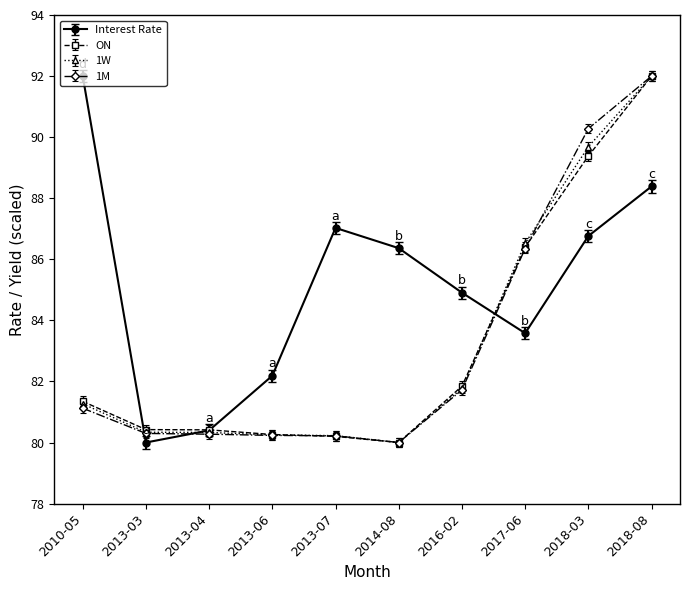

What is the maximum value shown in the chart?

92.0